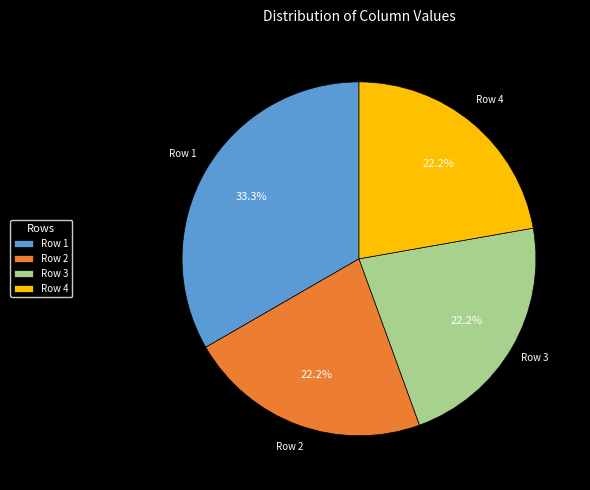

How many segments does this pie chart have?

4